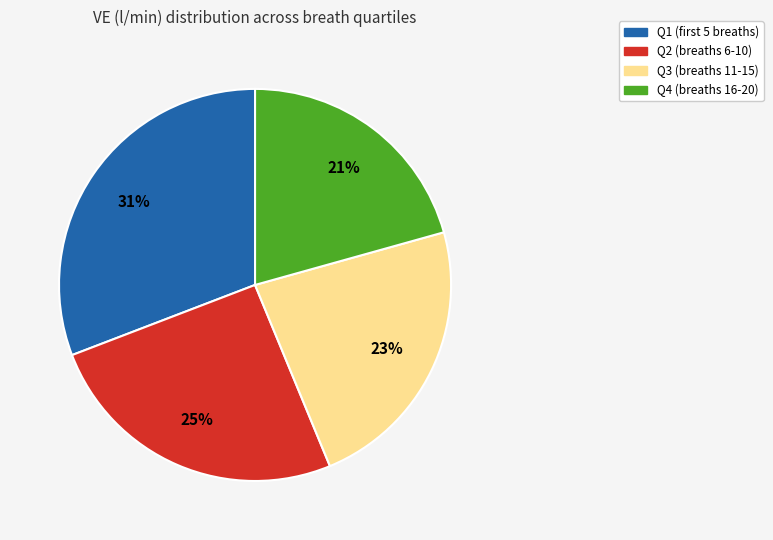

To the nearest percent, what is the average slice percentage?

25%